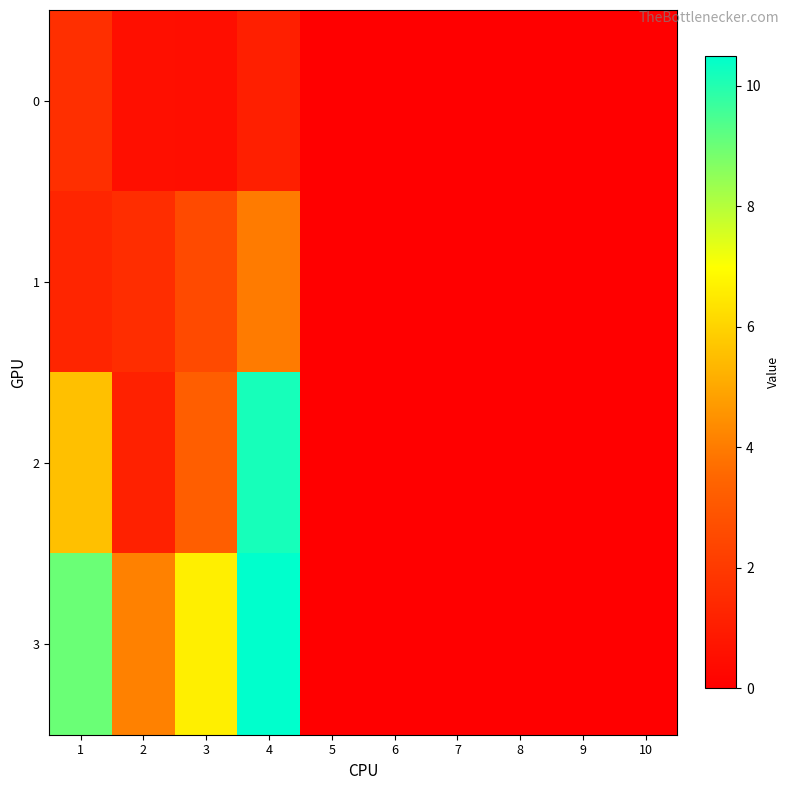

Reading left to right, what are all the values shown in this chart?

0: 1=1.6	2=0.5	3=0.5	4=1.1	5=0.0	6=0.0	7=0.0	8=0.0	9=0.0	10=0.0
1: 1=1.3	2=1.6	3=2.6	4=4.0	5=0.0	6=0.0	7=0.0	8=0.0	9=0.0	10=0.0
2: 1=5.6	2=1.2	3=3.3	4=10.2	5=0.0	6=0.0	7=0.0	8=0.0	9=0.0	10=0.0
3: 1=9.0	2=4.1	3=6.6	4=10.5	5=0.0	6=0.0	7=0.0	8=0.0	9=0.0	10=0.0